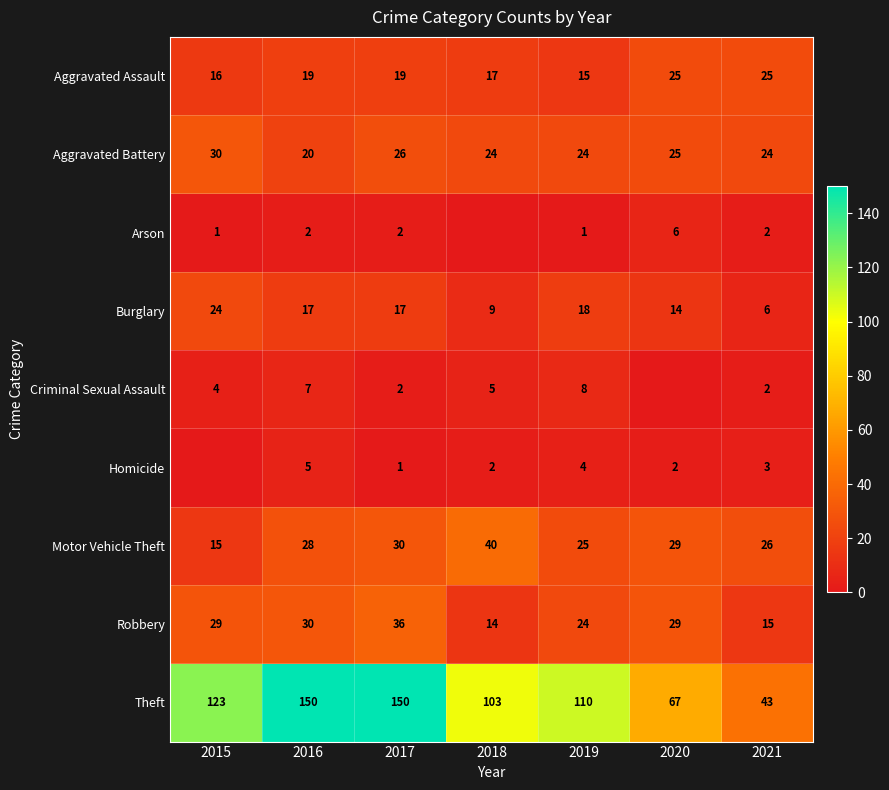

What is the difference between the Theft values at 2020 and 2017?

83